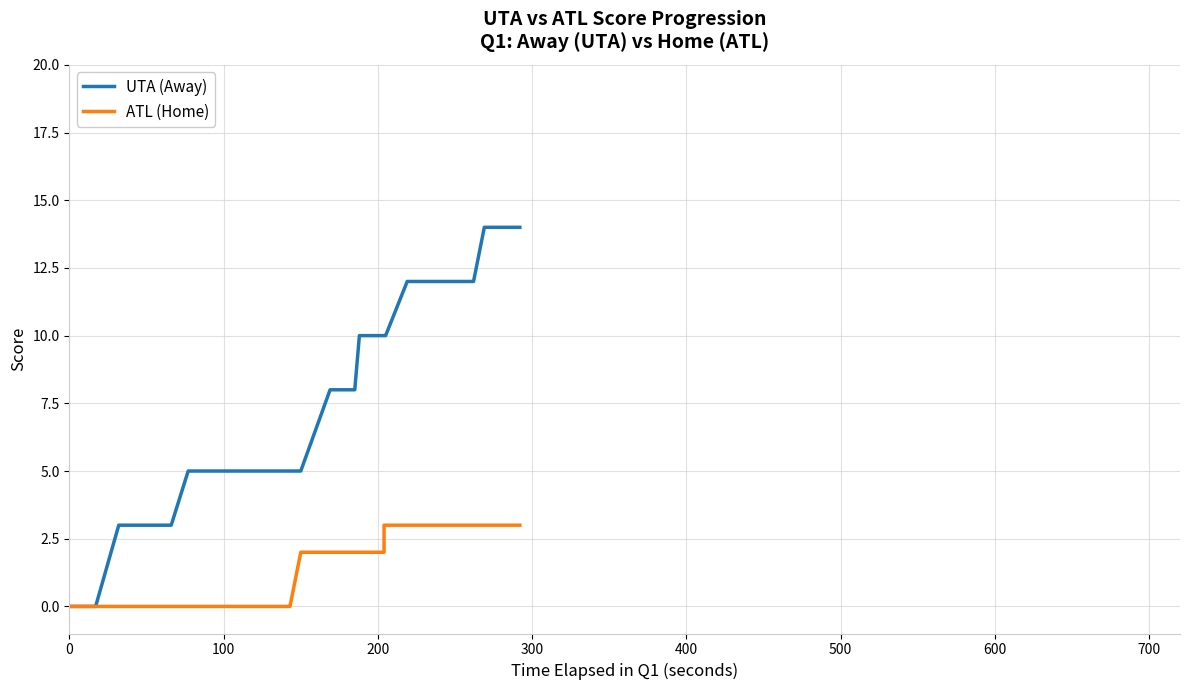

How many lines are shown in the chart?

2